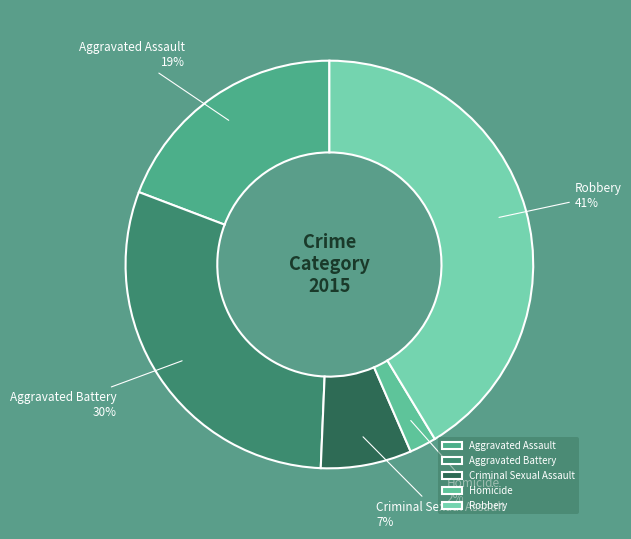

Is Robbery the majority of the pie?

No